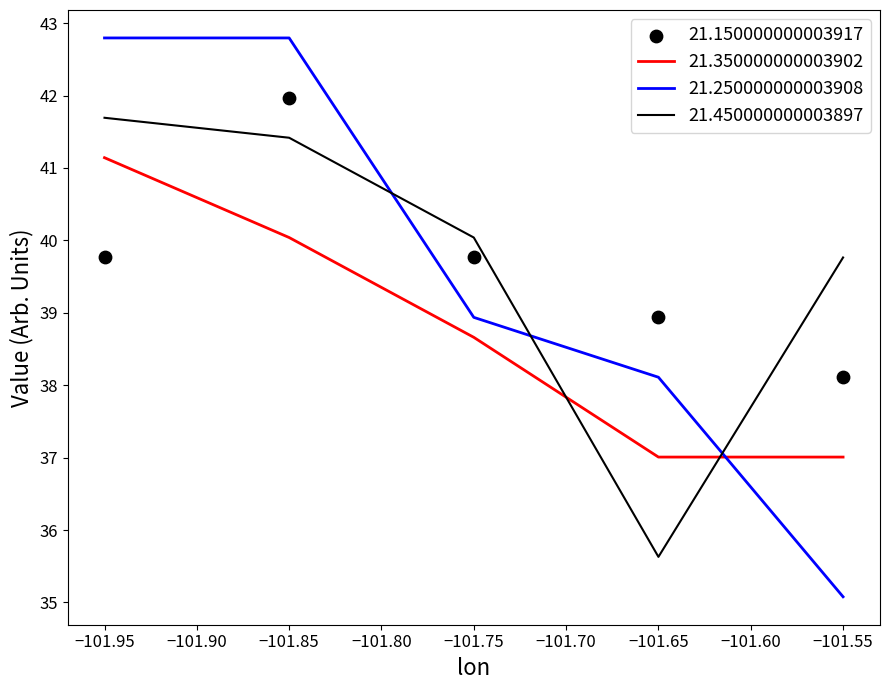

Which series has the largest total across all categories?

21.450000000003897